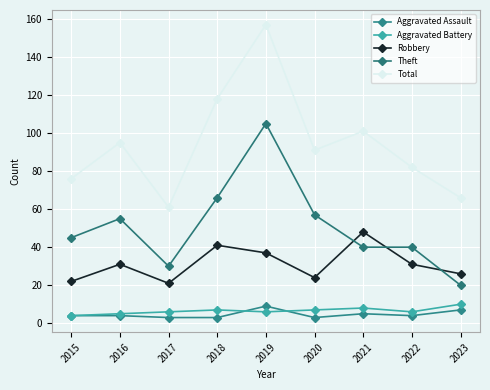

What is the difference between the Aggravated Battery values at 2022 and 2020?

1